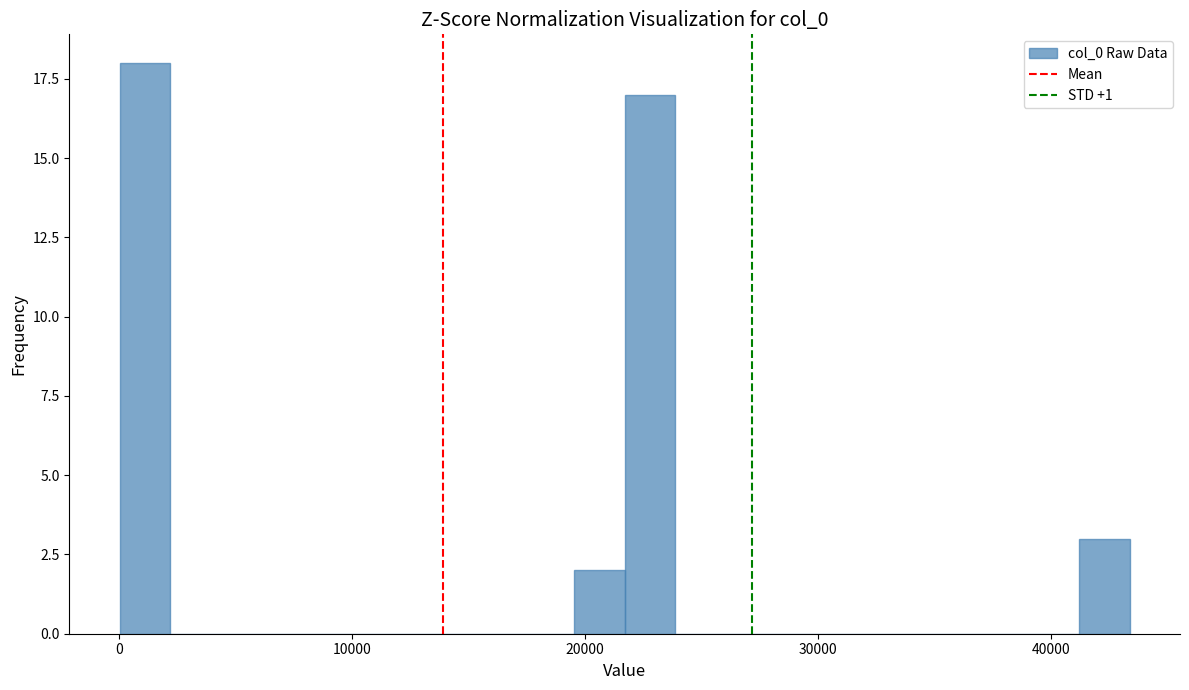

Around what value on the x-axis is the tallest bar? Give the approximate position of its centre, as read against the axis.

1000